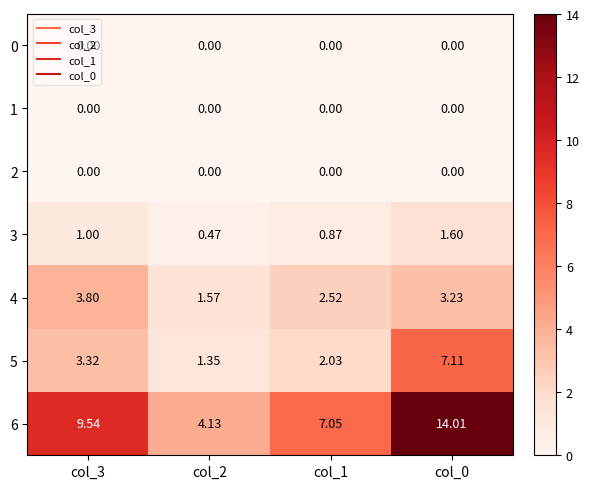

Between col_1 and col_0, which series saw the biggest shift?

6